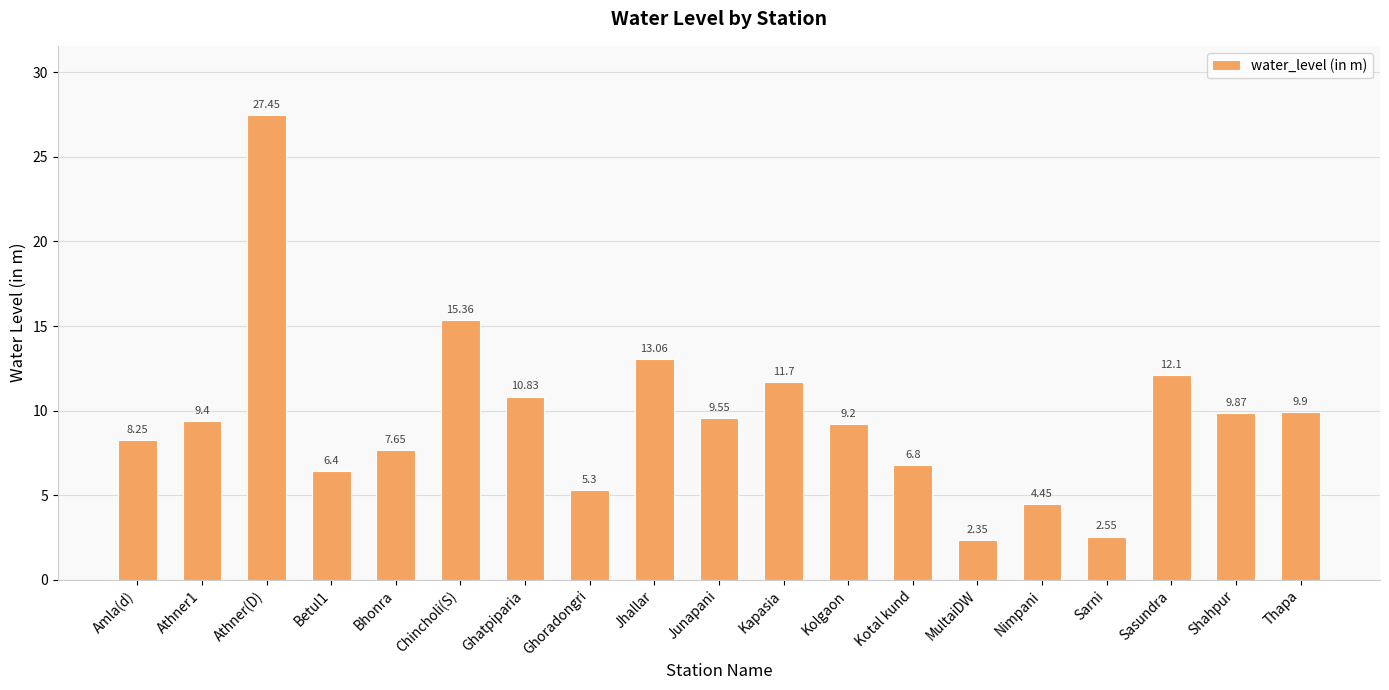

True or false: the data shows 16.0 at Athner1.

False